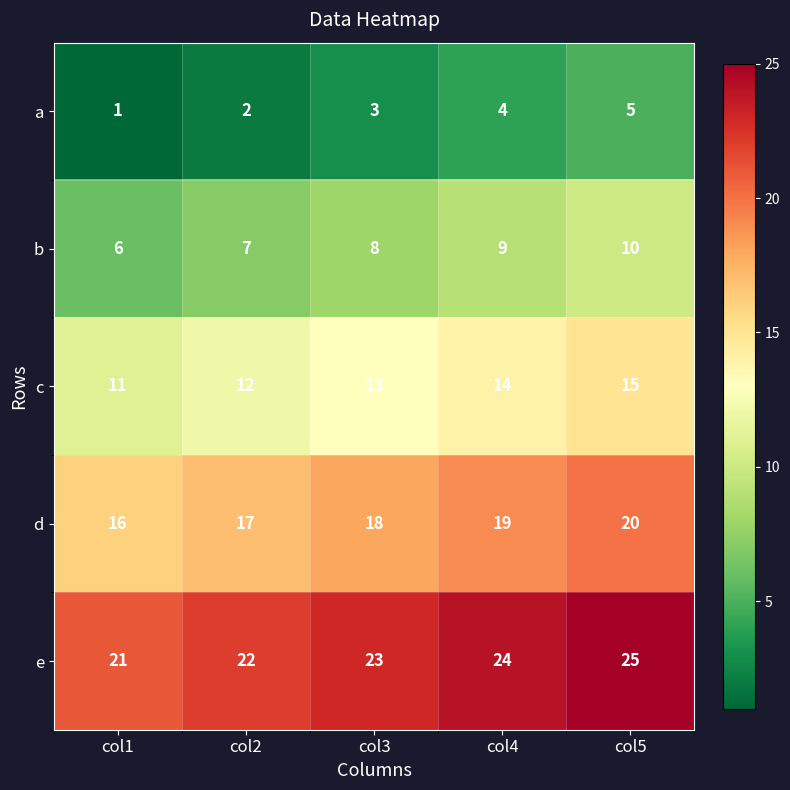

Reading right to left, what are all the values shown in this chart?

a: 5	4	3	2	1
b: 10	9	8	7	6
c: 15	14	13	12	11
d: 20	19	18	17	16
e: 25	24	23	22	21